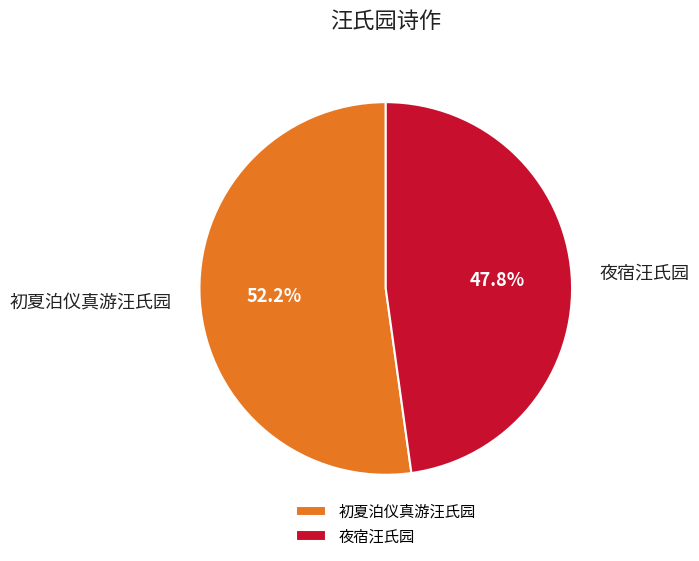

What percentage do 夜宿汪氏园 and 初夏泊仪真游汪氏园 together represent?

100.0%